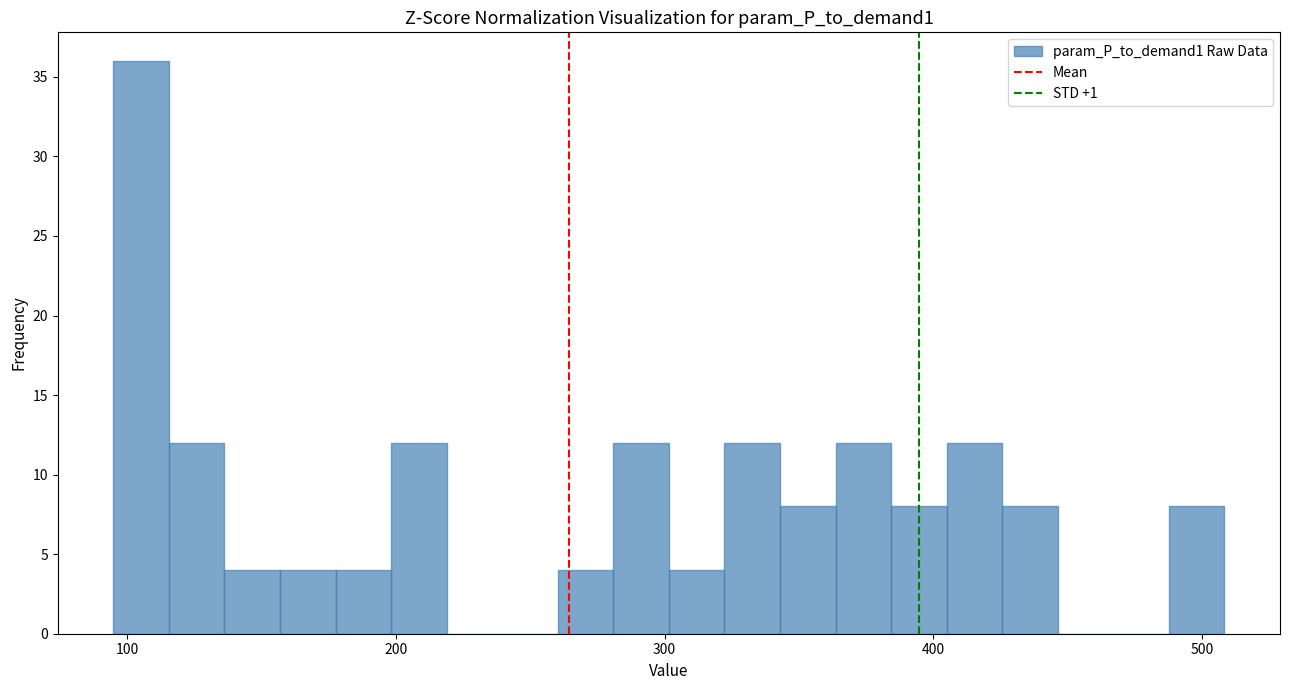

Read against the x-axis, roughly where is the centre of the tallest bar?

110